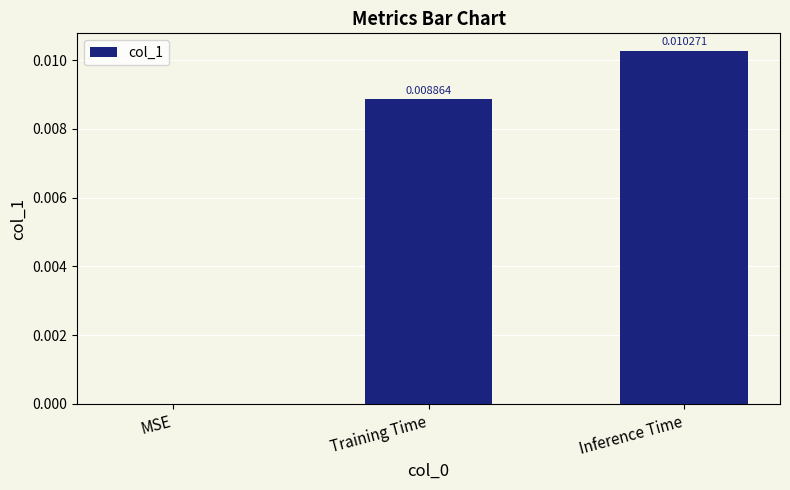

Between Training Time and Inference Time, which is larger?

Inference Time